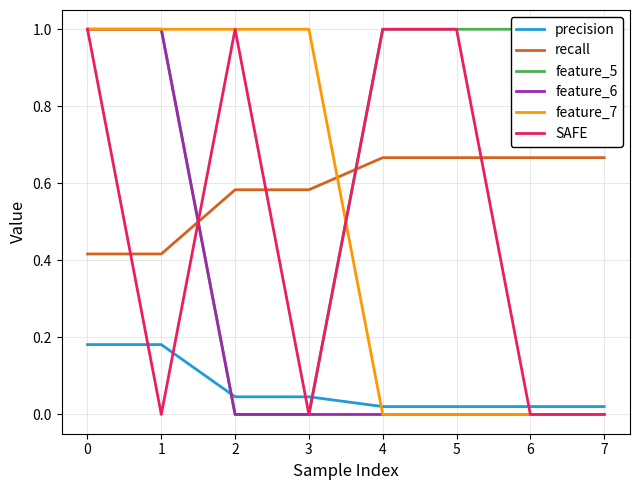

How many intersections are there between precision and feature_5?

2